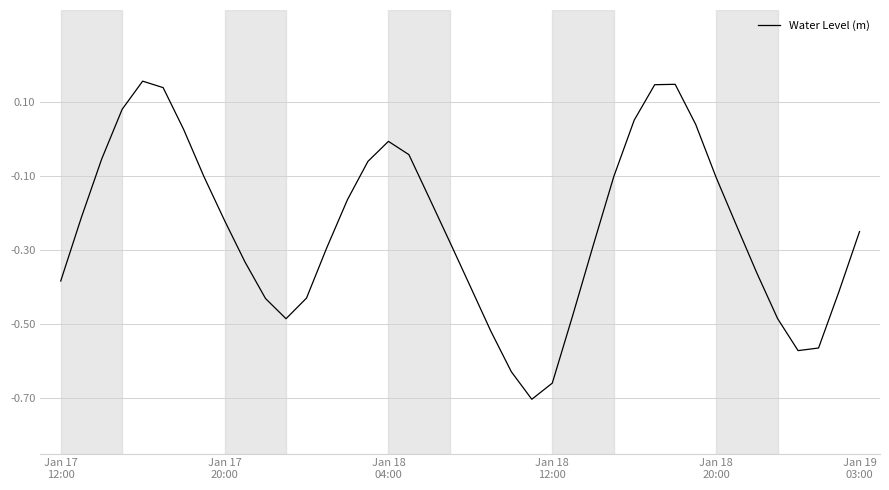

What is the difference between the maximum and minimum values?

0.9